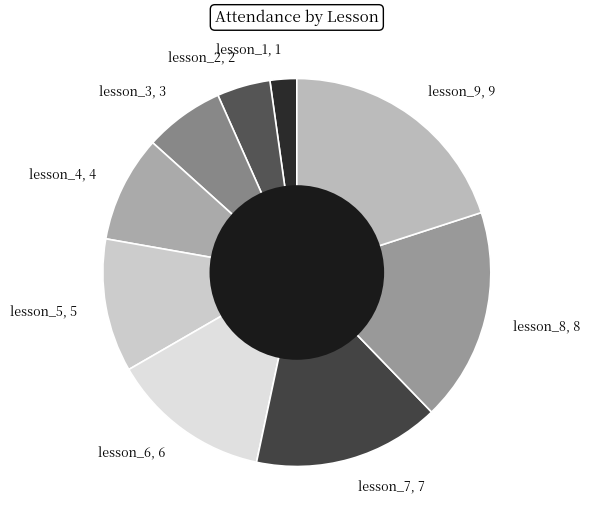

Do lesson_6, 6 and lesson_1, 1 together represent more than half of the pie?

No